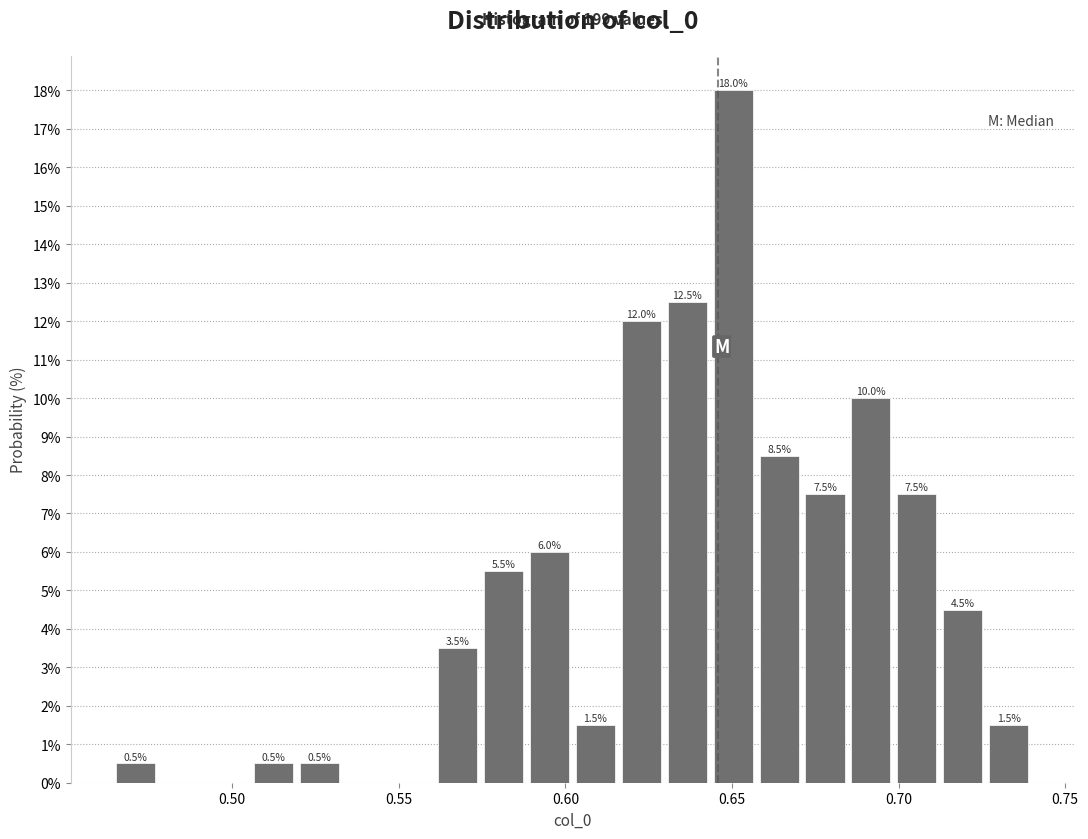

Around what value on the x-axis is the tallest bar? Give the approximate position of its centre, as read against the axis.

0.650